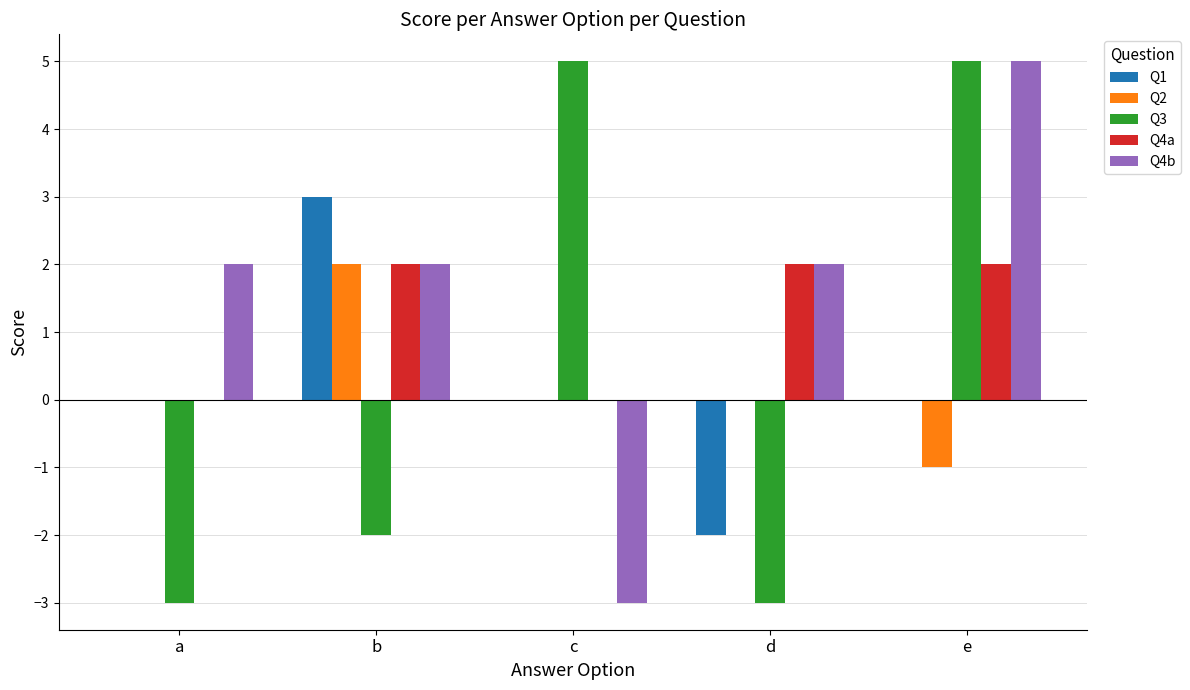

How many Q2 values are between 0 and 1?

3